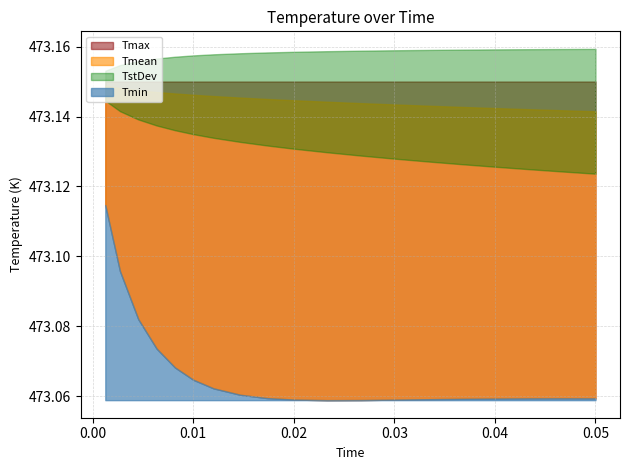

Which series has the largest range (max minus min)?

Tmin